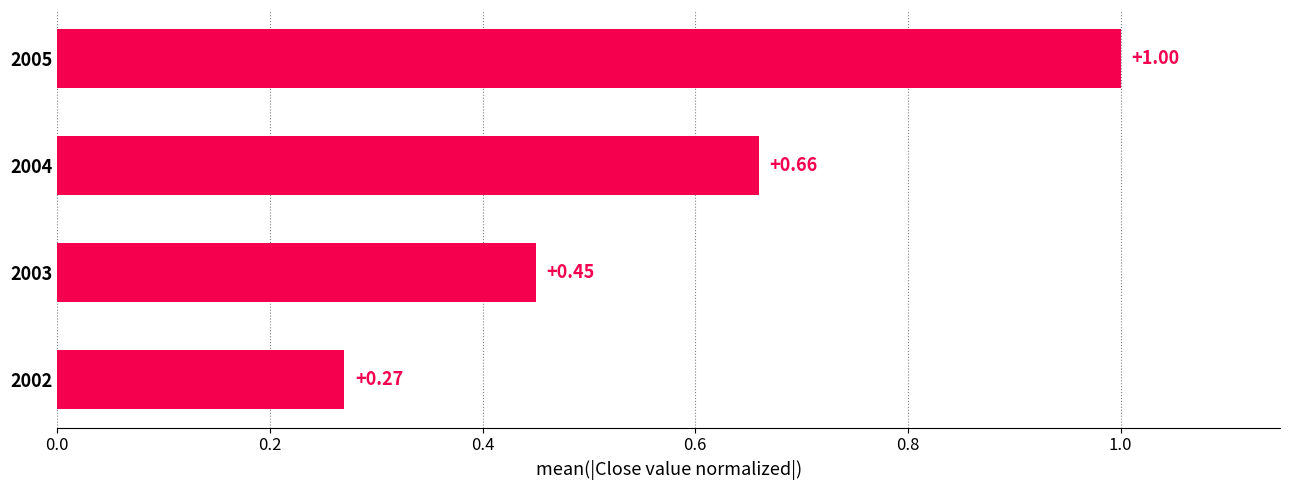

Rank the categories by value from highest to lowest.

2005, 2004, 2003, 2002